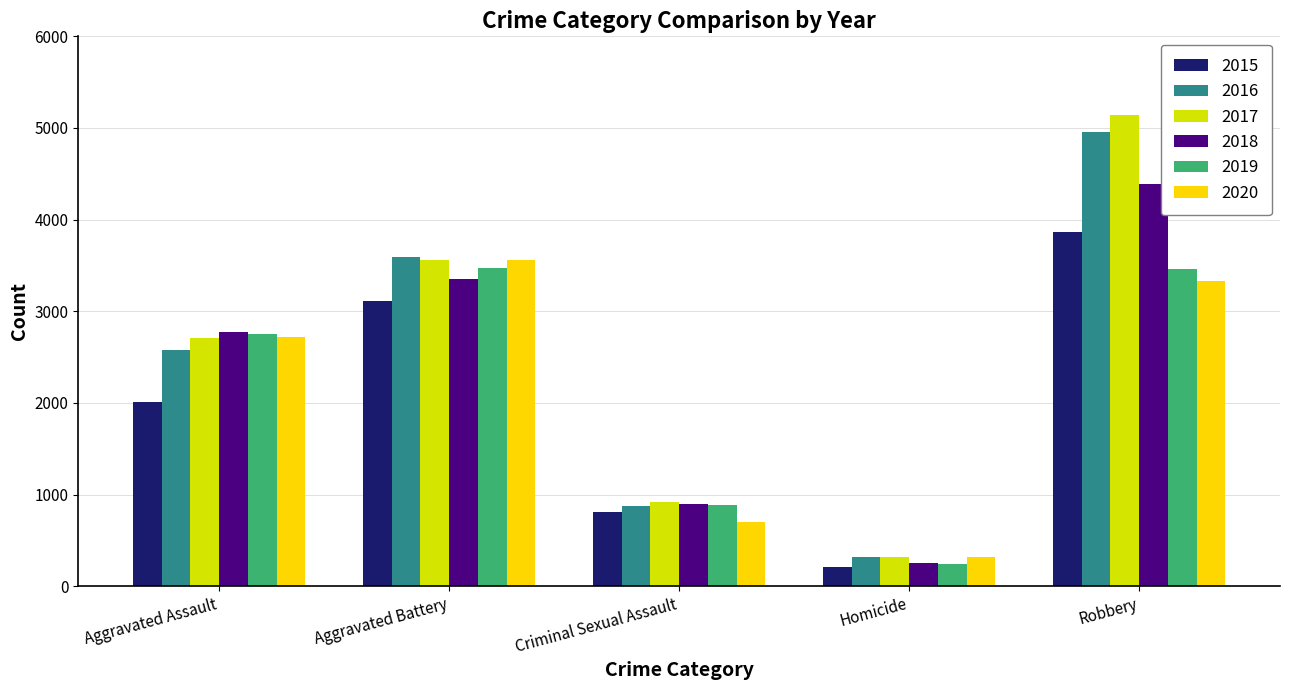

What are all the series names shown in the legend?

2015, 2016, 2017, 2018, 2019, 2020